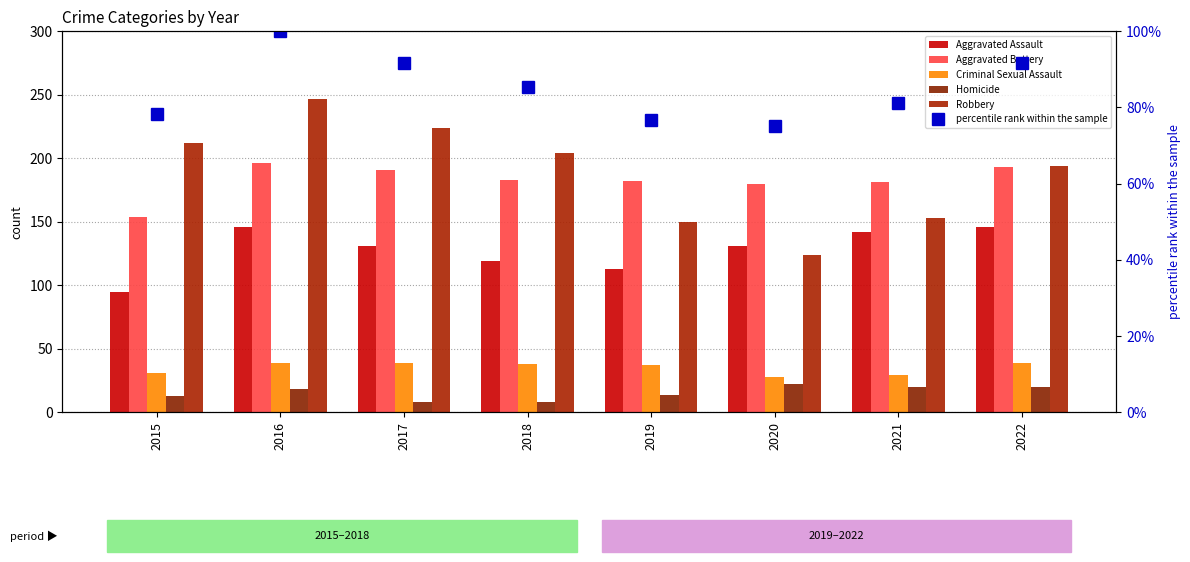

What is the lowest value of the Robbery series?

124.0